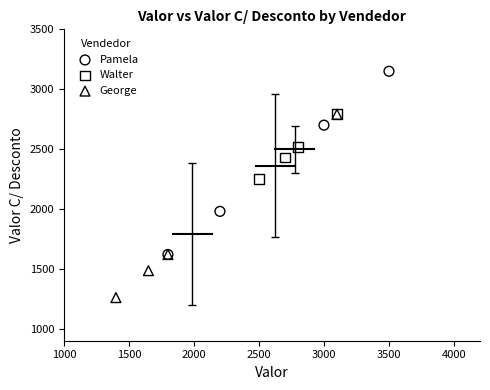

Which series reaches the minimum Y coordinate?

George